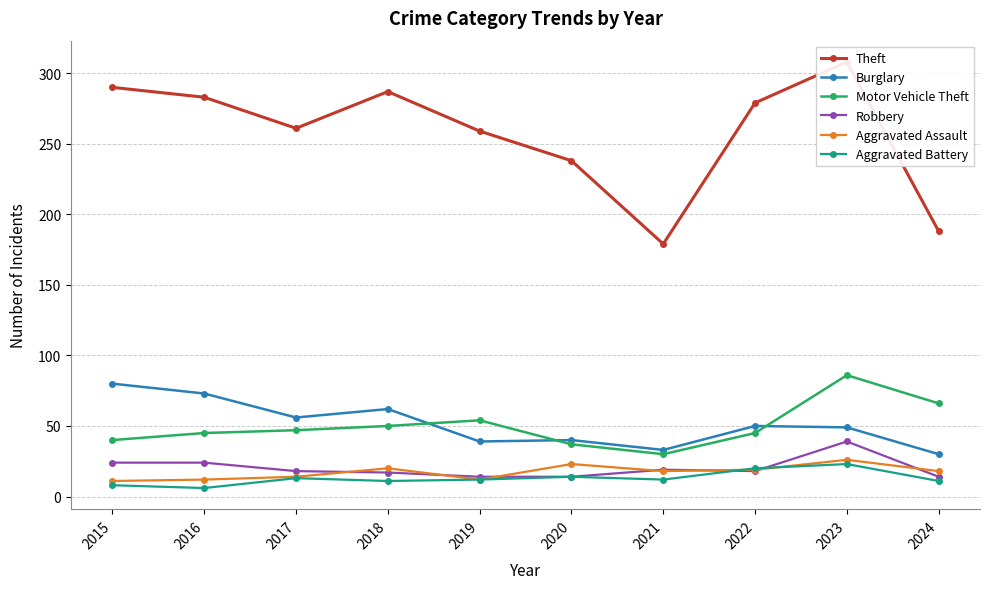

What is the average value of the Robbery series?

20